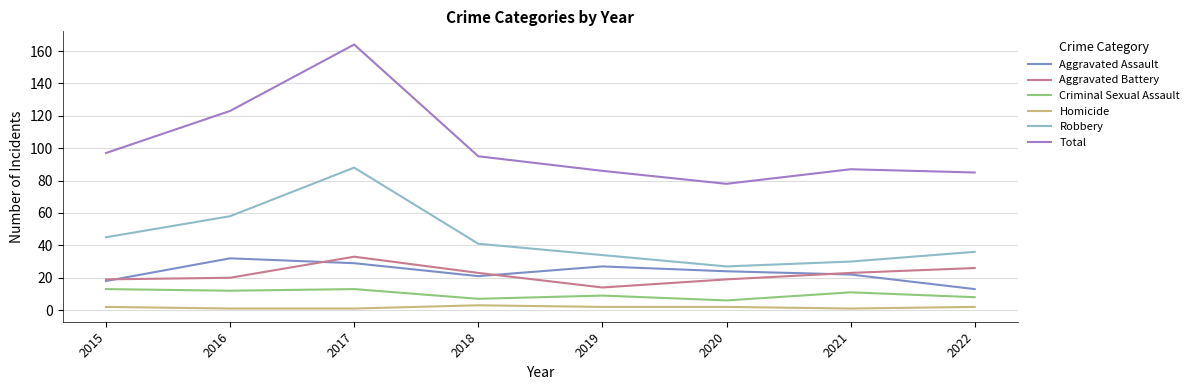

What is the maximum value shown in the chart?

164